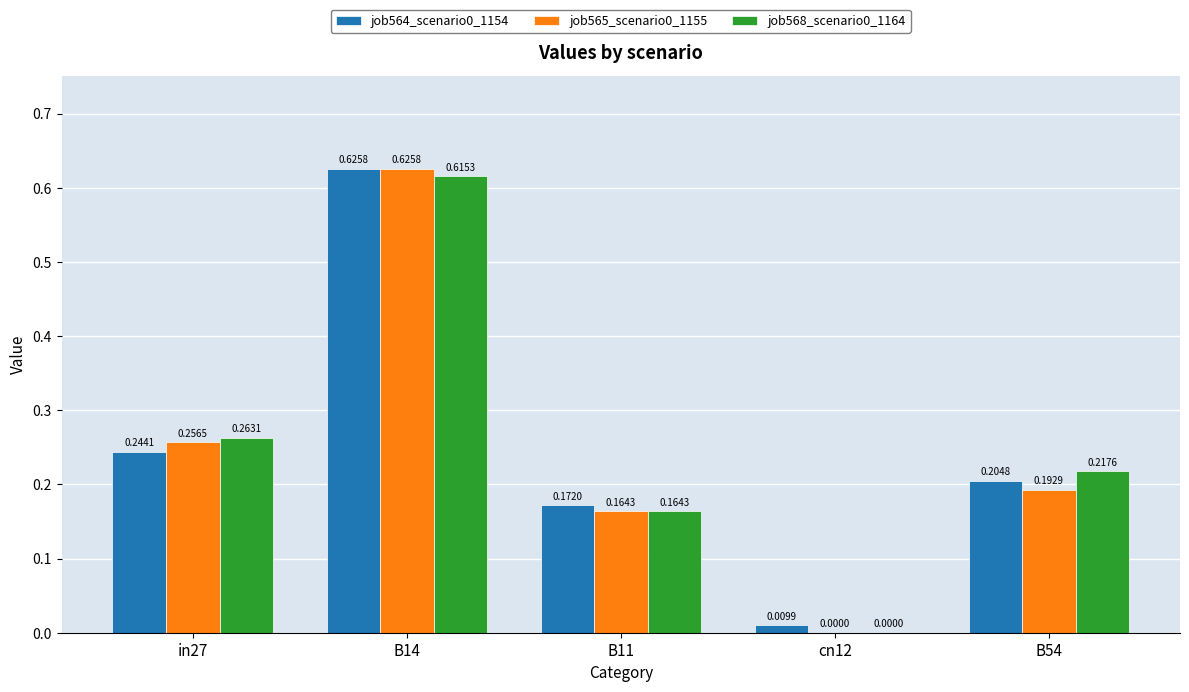

What is the sum of all job564_scenario0_1154 values?

1.3